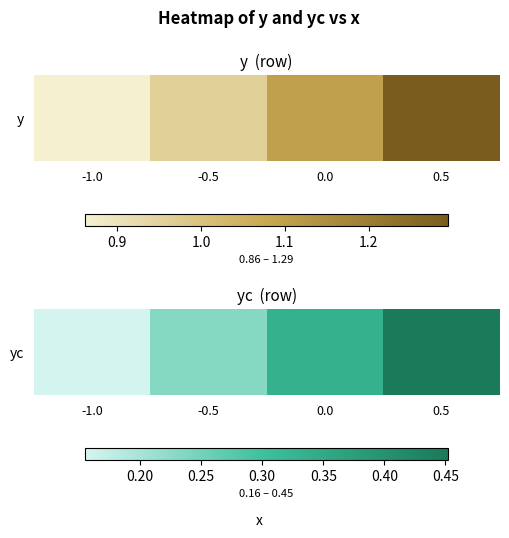

The chart shows a value of 0.5 at 0.0. True or false?

False